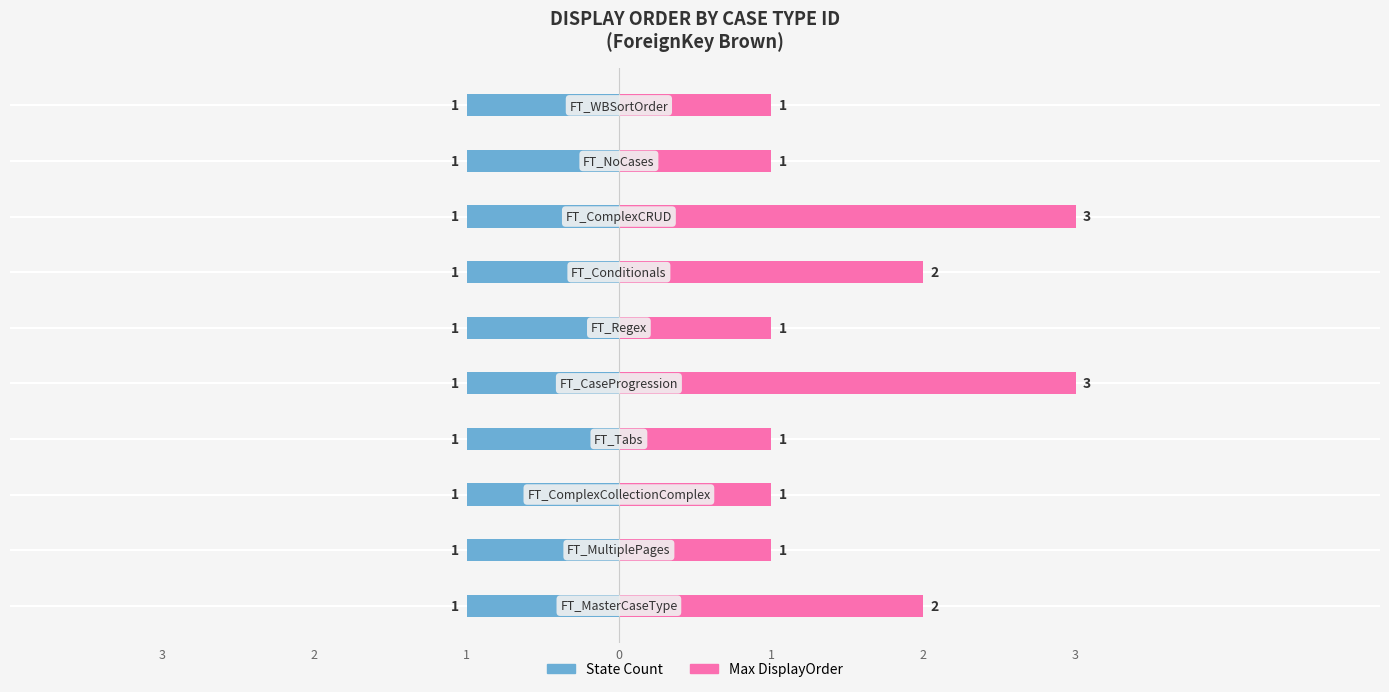

Which series has the largest total across all categories?

Max DisplayOrder